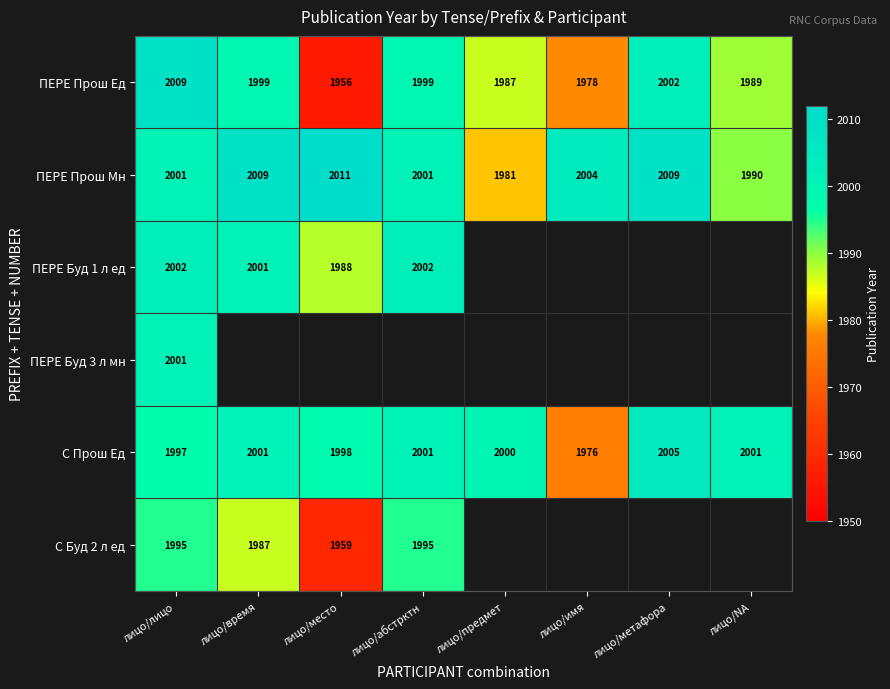

What is the highest value of the ПЕРЕ Прош Мн series?

2011